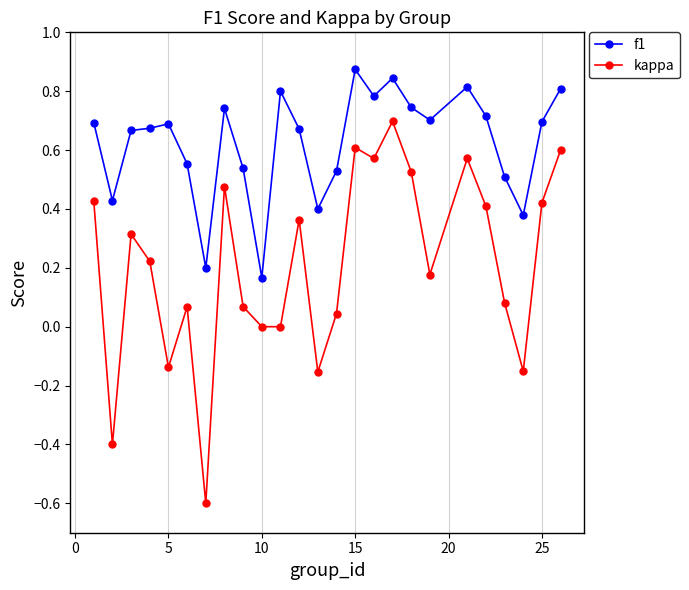

What is the sum of all kappa values?

5.2